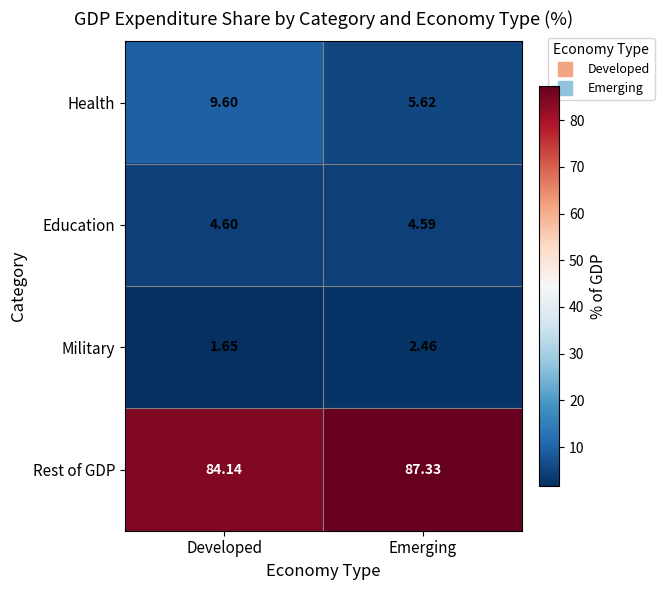

At which label is Education closest to 4?

Emerging